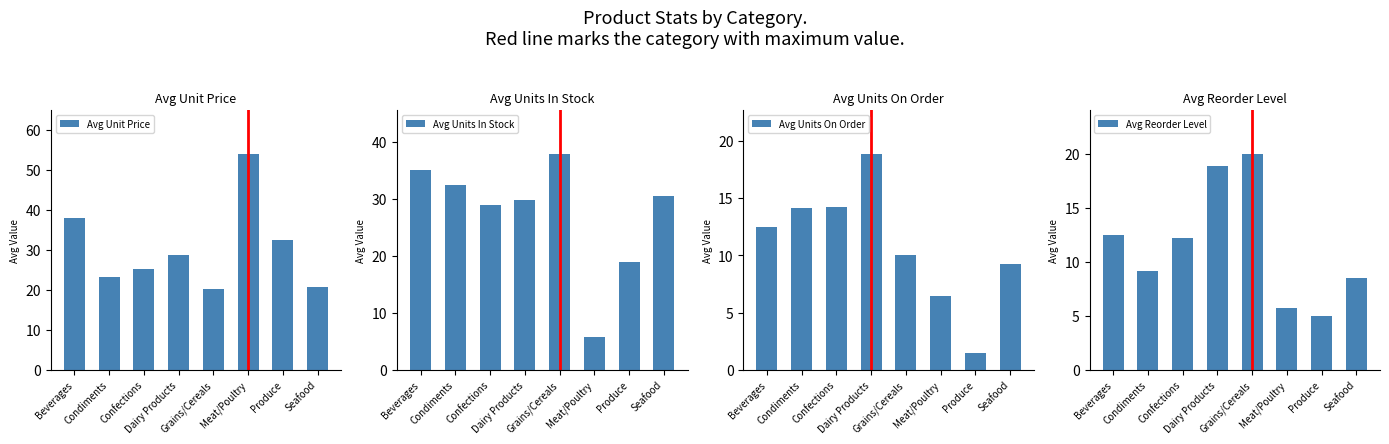

What is the maximum value shown in the chart?

54.0